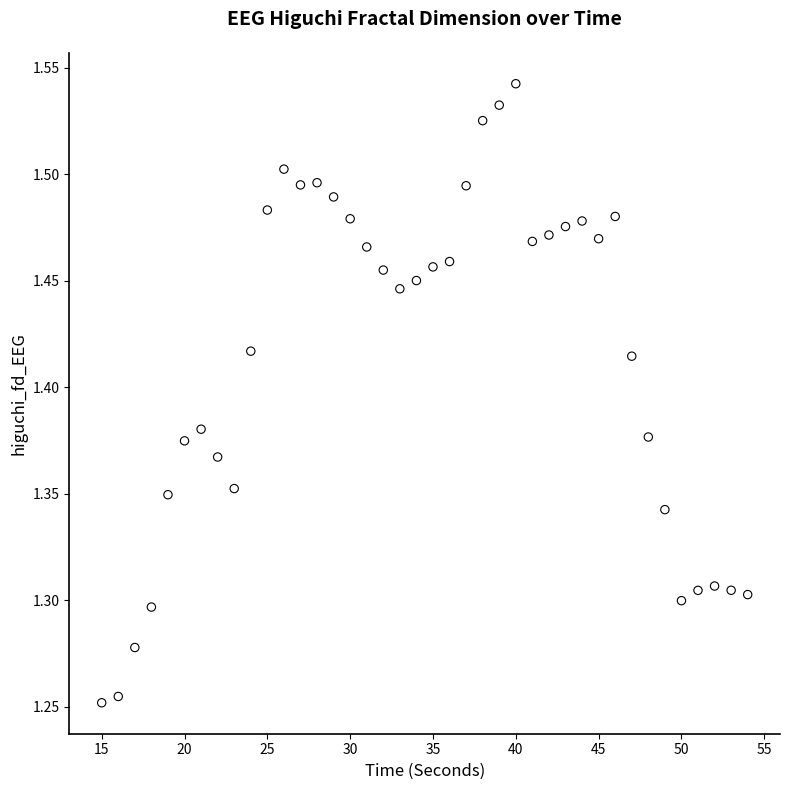

What is the range of Y values (max minus min)?

0.3